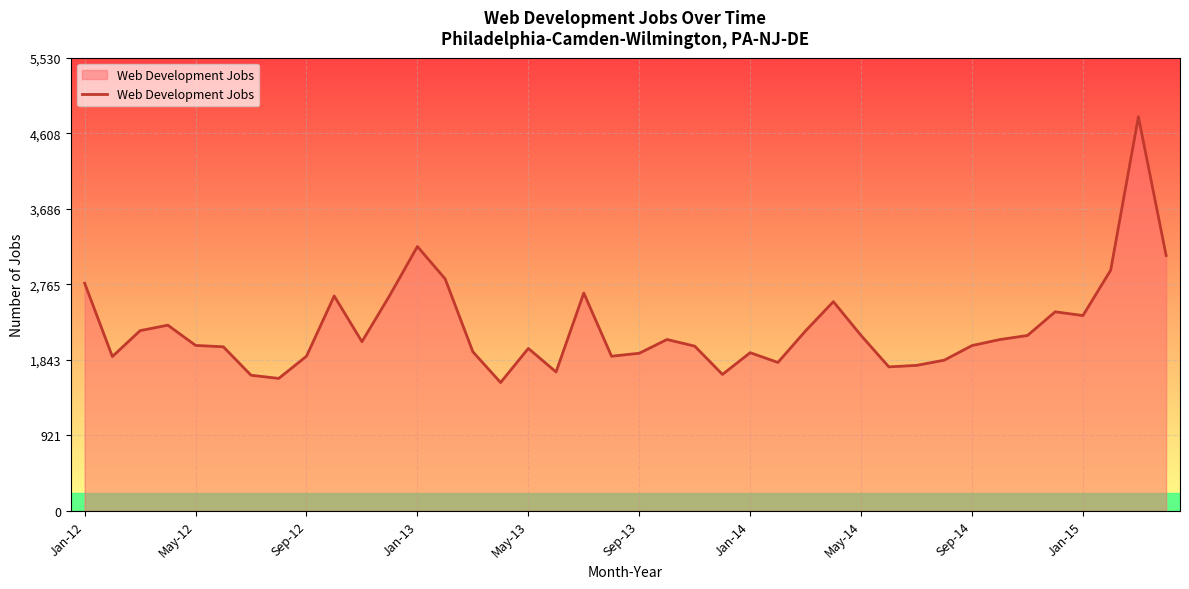

What is the difference between the maximum and minimum values?

3243